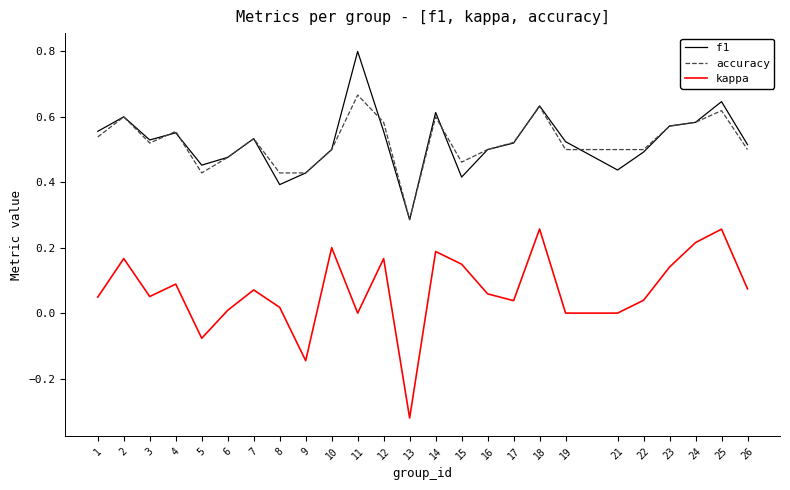

True or false: kappa and f1 intersect in this chart.

False